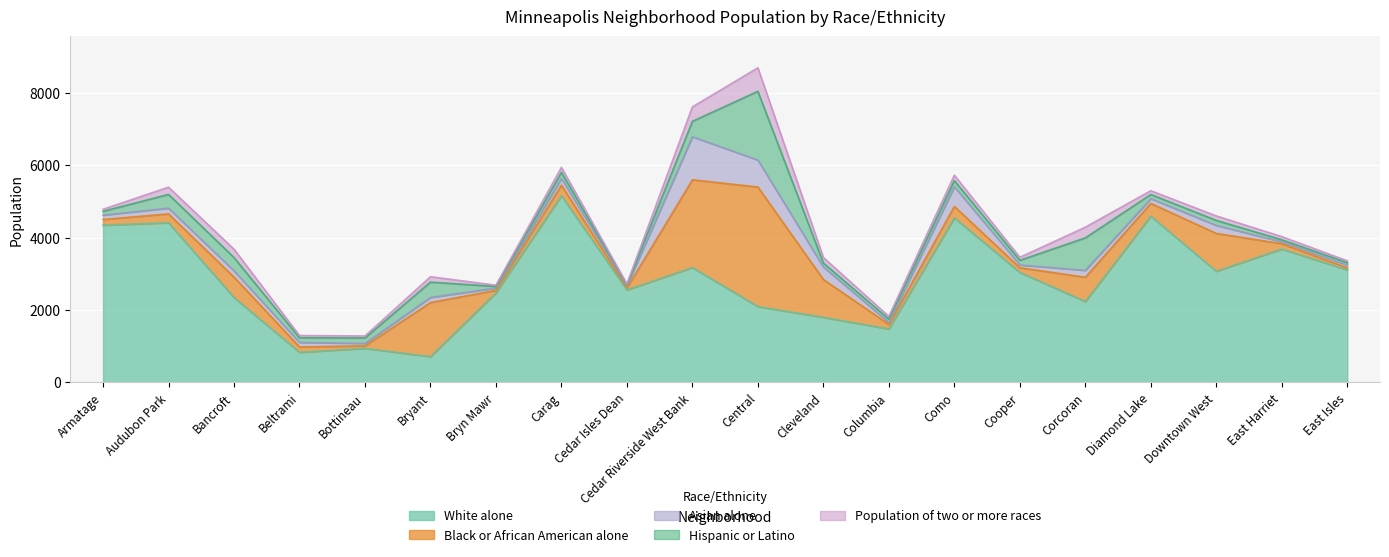

Reading left to right, list all the values displayed in this chart.

White alone: Armatage=4348	Audubon Park=4414	Bancroft=2347	Beltrami=831	Bottineau=940	Bryant=711	Bryn Mawr=2474	Carag=5160	Cedar Isles Dean=2556	Cedar Riverside West Bank=3174	Central=2096	Cleveland=1798	Columbia=1477	Como=4550	Cooper=3041	Corcoran=2235	Diamond Lake=4595	Downtown West=3072	East Harriet=3687	East Isles=3112
Black or African American alone: Armatage=156	Audubon Park=245	Bancroft=564	Beltrami=150	Bottineau=69	Bryant=1497	Bryn Mawr=70	Carag=294	Cedar Isles Dean=53	Cedar Riverside West Bank=2428	Central=3306	Cleveland=1046	Columbia=126	Como=315	Cooper=129	Corcoran=672	Diamond Lake=354	Downtown West=1047	East Harriet=148	East Isles=55
Asian alone: Armatage=121	Audubon Park=159	Bancroft=175	Beltrami=125	Bottineau=68	Bryant=141	Bryn Mawr=64	Carag=184	Cedar Isles Dean=59	Cedar Riverside West Bank=1190	Central=746	Cleveland=347	Columbia=54	Como=545	Cooper=77	Corcoran=191	Diamond Lake=132	Downtown West=221	East Harriet=53	East Isles=74
Hispanic or Latino: Armatage=104	Audubon Park=380	Bancroft=366	Beltrami=126	Bottineau=151	Bryant=423	Bryn Mawr=44	Carag=168	Cedar Isles Dean=31	Cedar Riverside West Bank=426	Central=1899	Cleveland=109	Columbia=93	Como=168	Cooper=127	Corcoran=897	Diamond Lake=114	Downtown West=139	East Harriet=55	East Isles=69
Population of two or more races: Armatage=57	Audubon Park=199	Bancroft=231	Beltrami=63	Bottineau=55	Bryant=149	Bryn Mawr=35	Carag=138	Cedar Isles Dean=23	Cedar Riverside West Bank=400	Central=651	Cleveland=152	Columbia=75	Como=151	Cooper=84	Corcoran=296	Diamond Lake=105	Downtown West=123	East Harriet=87	East Isles=51